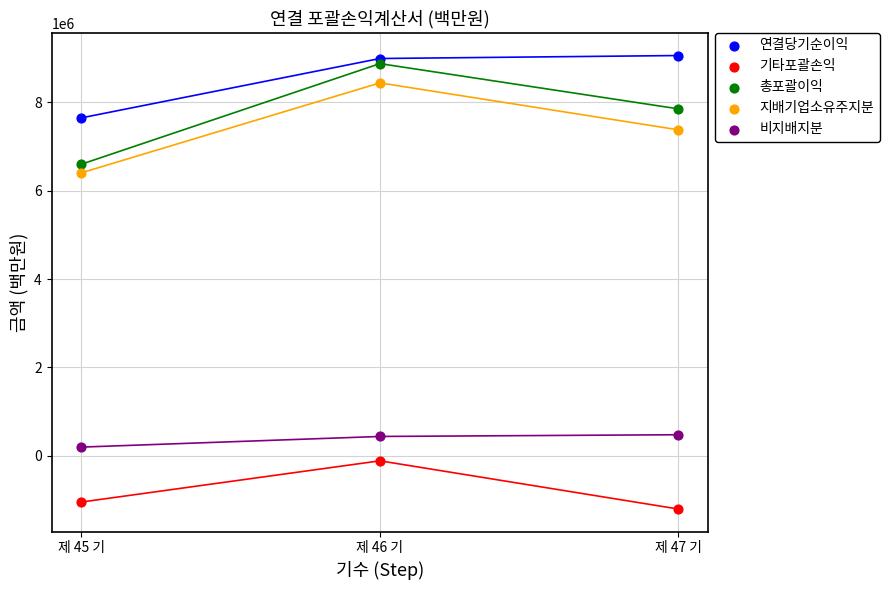

Which series contains the lowest Y value?

기타포괄손익